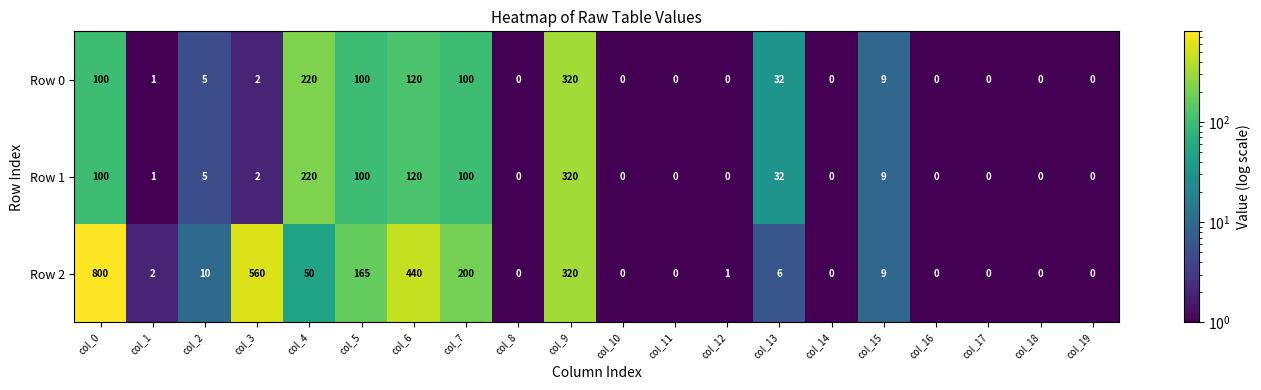

What is the sum of the Row 2 values at col_7 and col_0?

1000